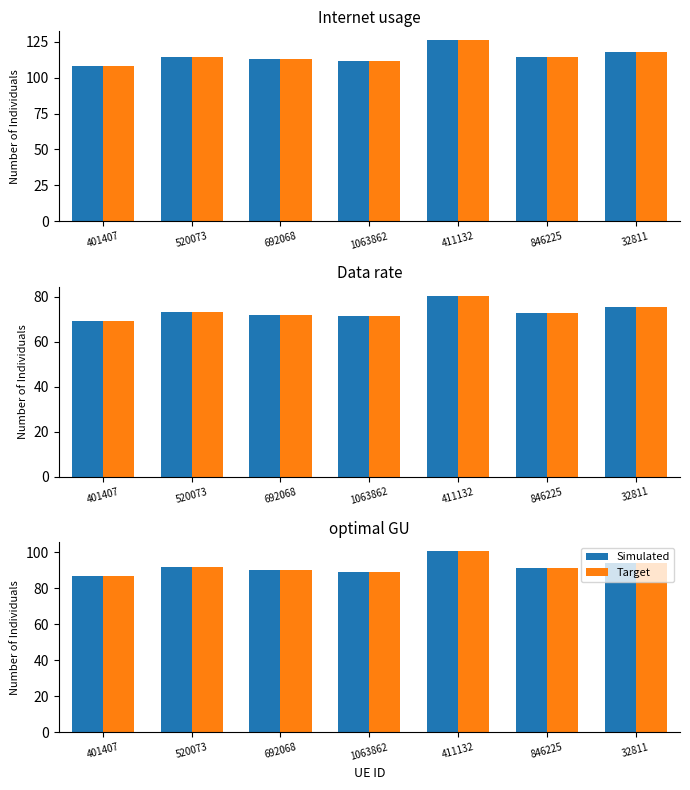

What is the difference between the second highest and minimum values in the Target series?

7.7